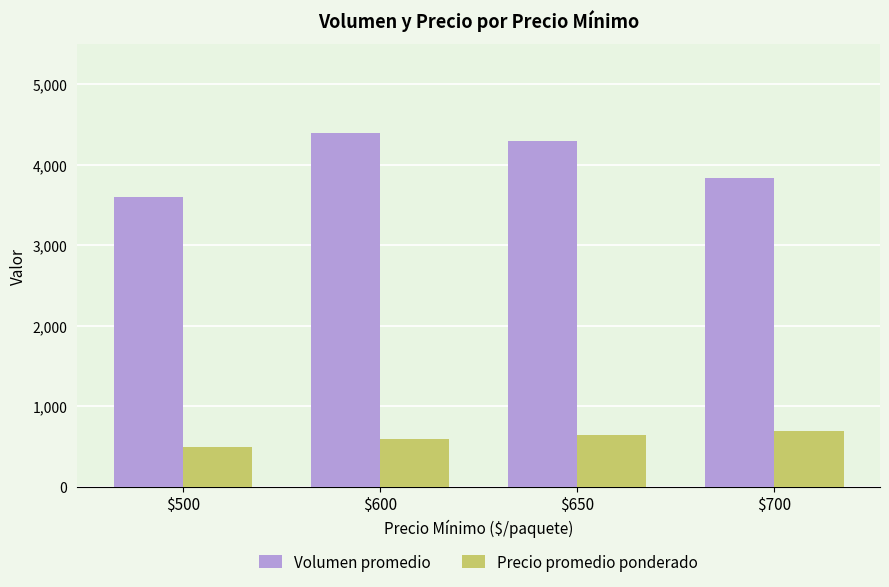

Rank the series by their maximum value, from highest to lowest.

Volumen promedio, Precio promedio ponderado